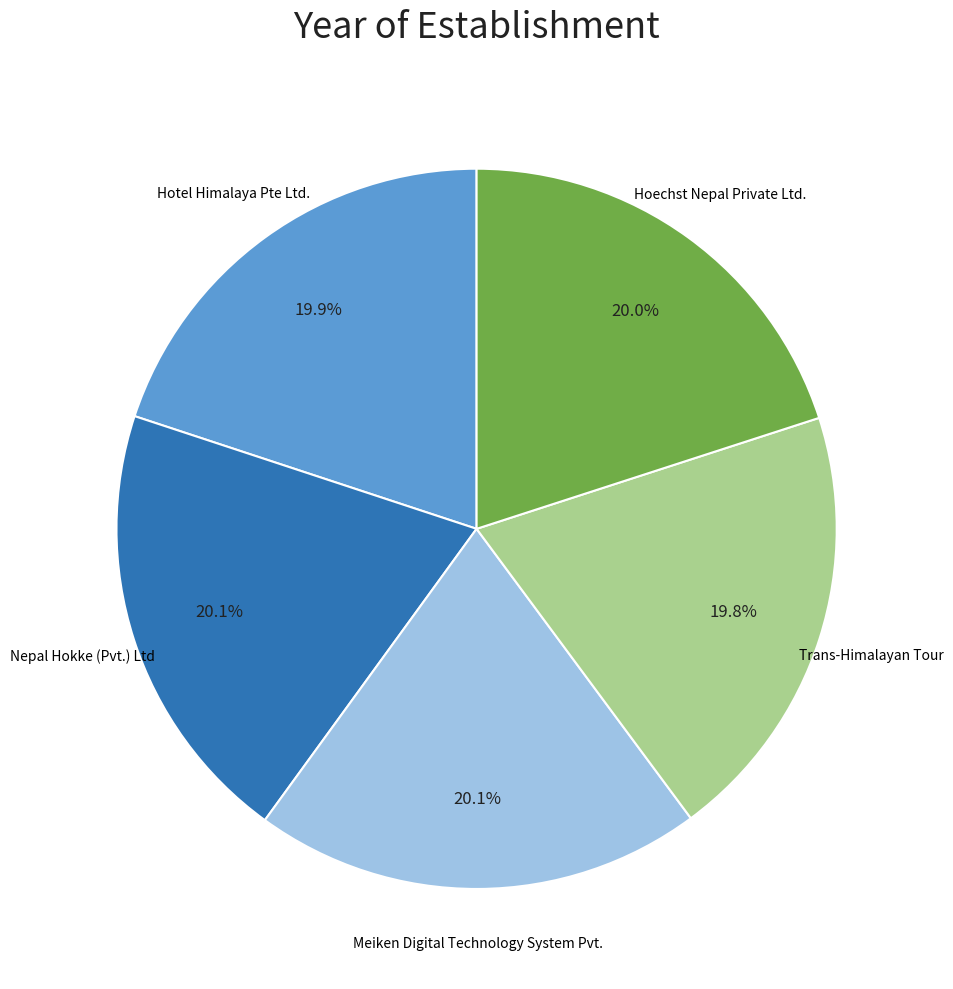

Does any single category account for the majority?

No